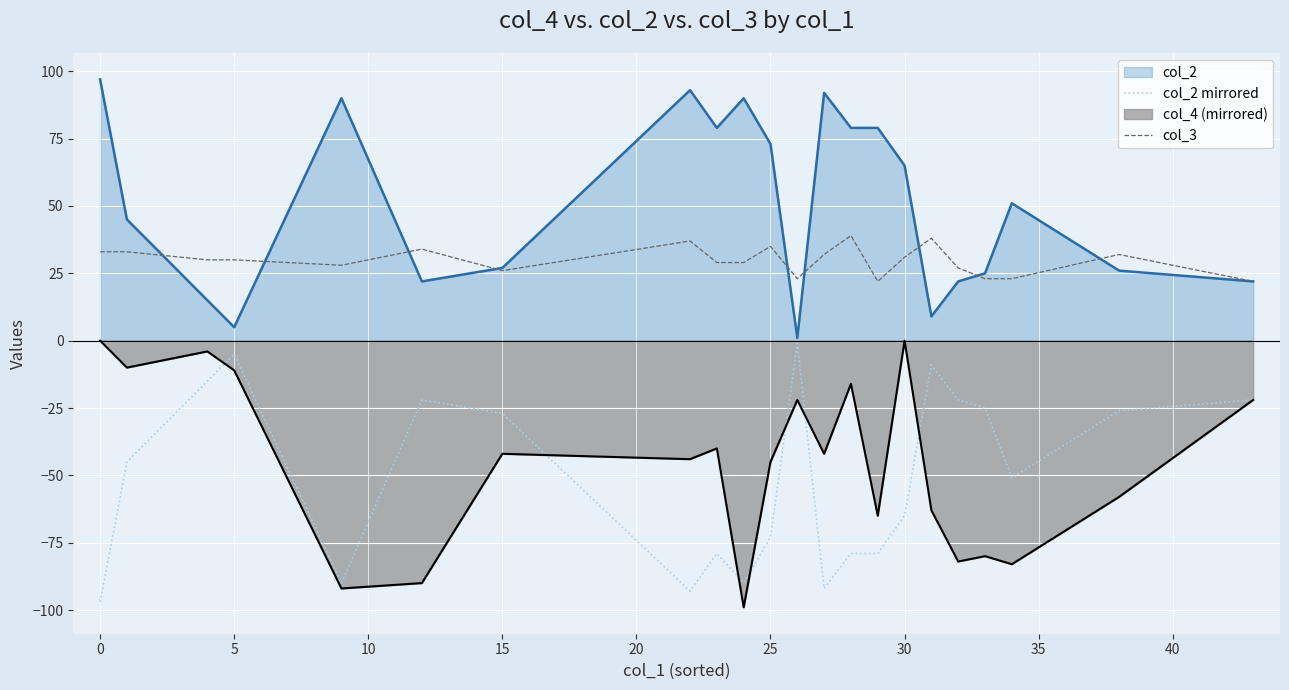

True or false: col_2 and col_4 (mirrored) intersect in this chart.

False